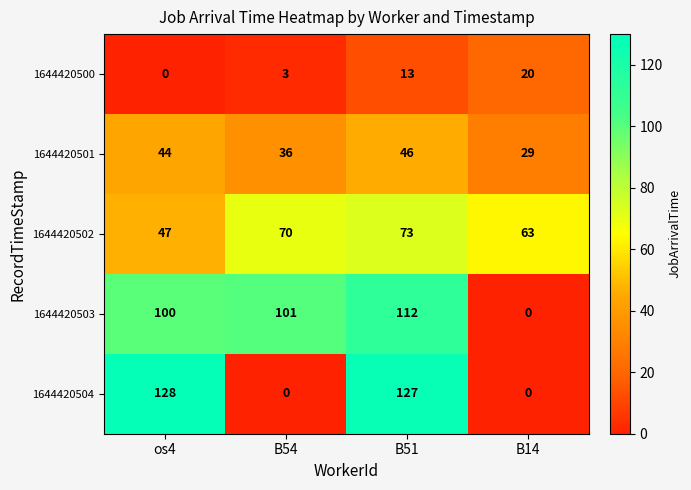

At which category is the sum across all series the highest?

B51